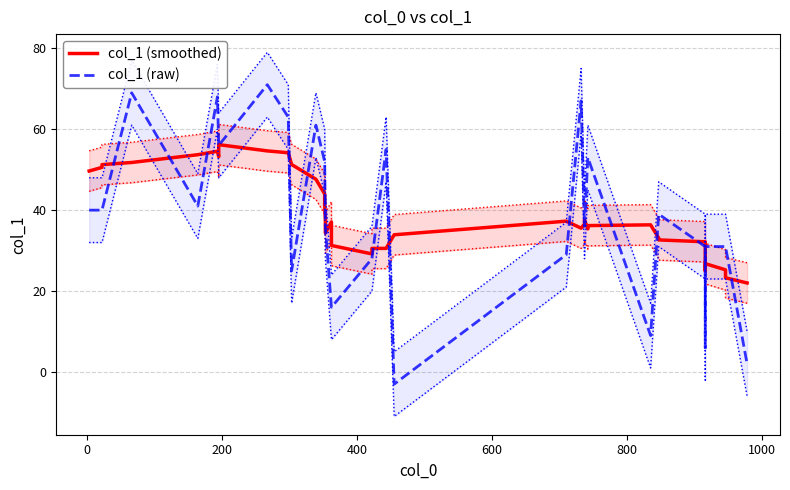

True or false: col_1 (smoothed) has more than 2 interior local peaks.

True